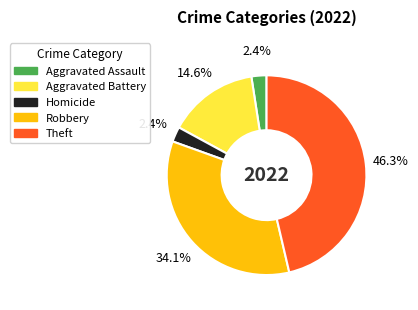

Is there any slice that represents more than half of the pie?

No